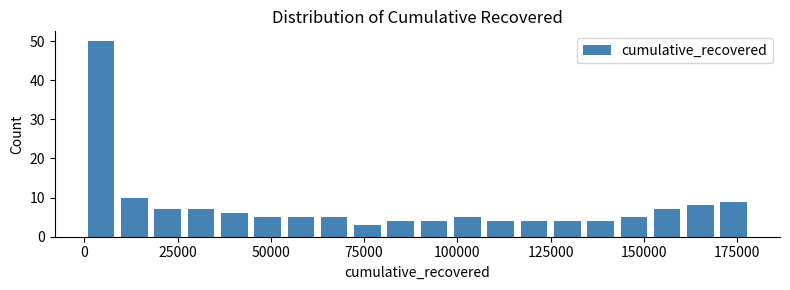

Read against the x-axis, roughly where is the centre of the tallest bar?

5000